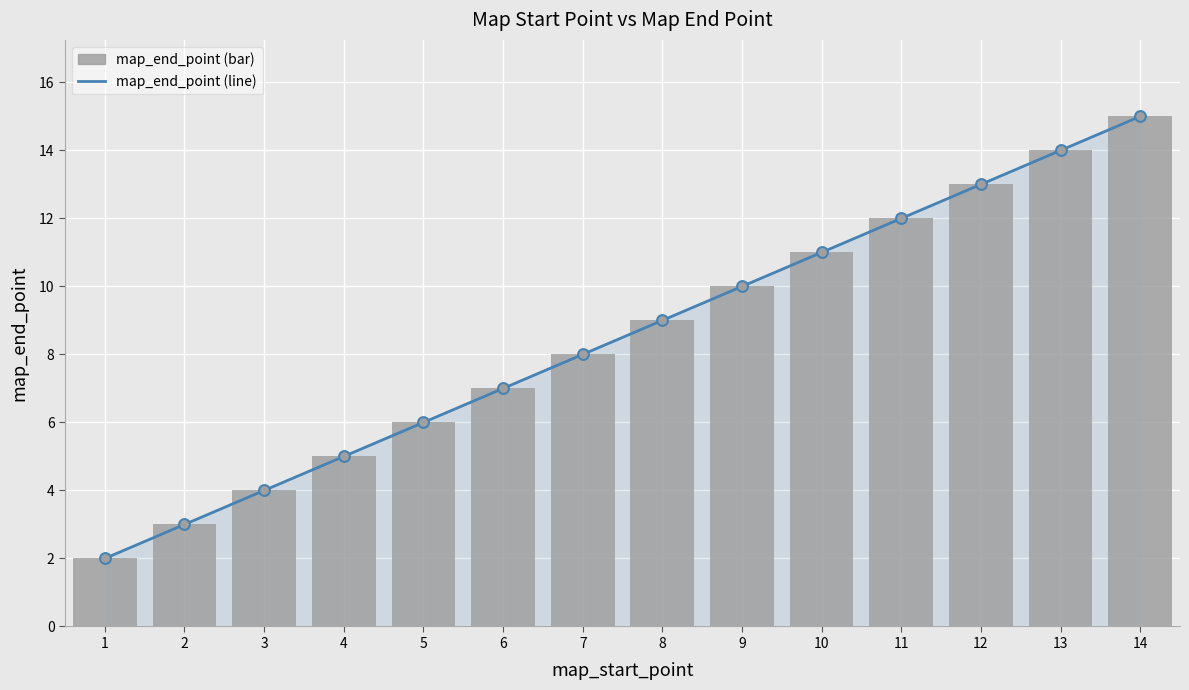

What are all the series names shown in the legend?

map_end_point (line), map_end_point (bar)